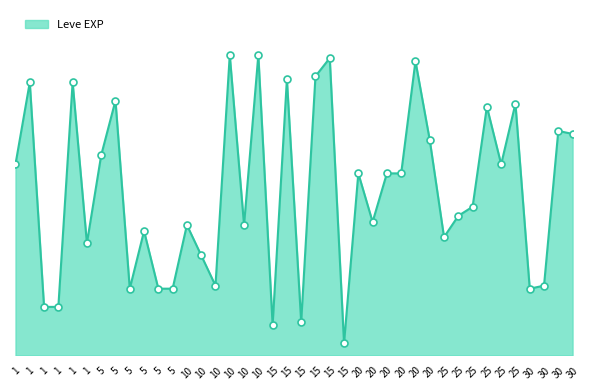

Approximately how many times larger is the value at 30 compared to 25?

0.9